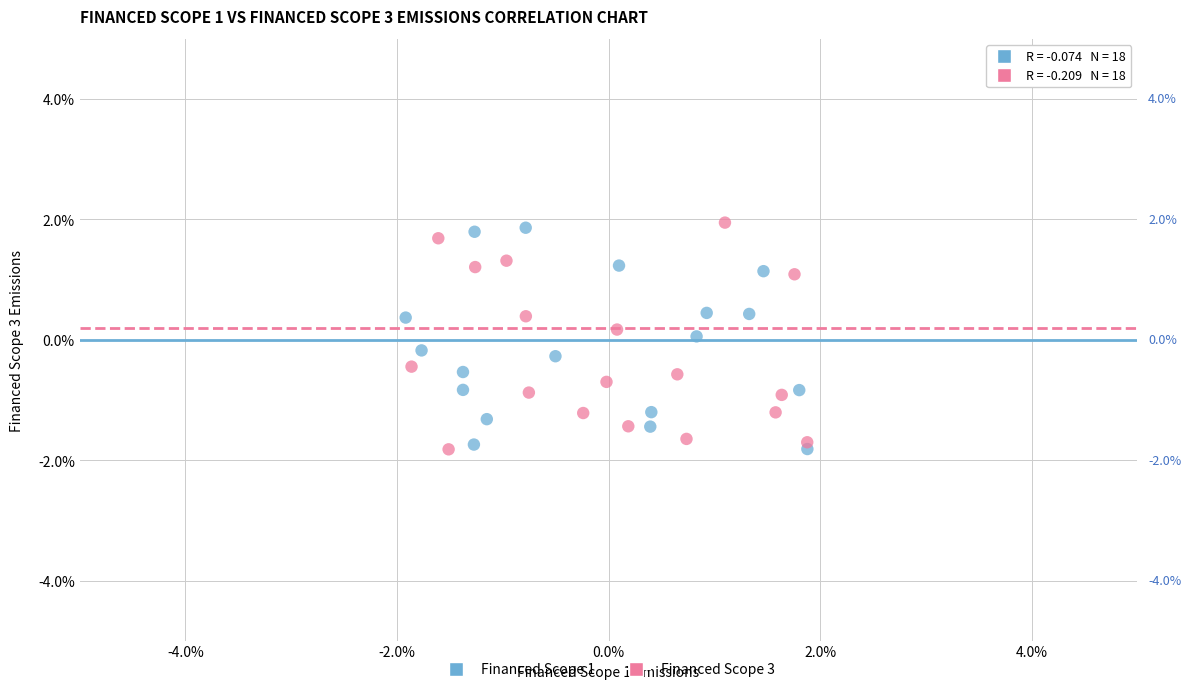

What are all the series names shown in the legend?

Financed Scope 1, Financed Scope 3